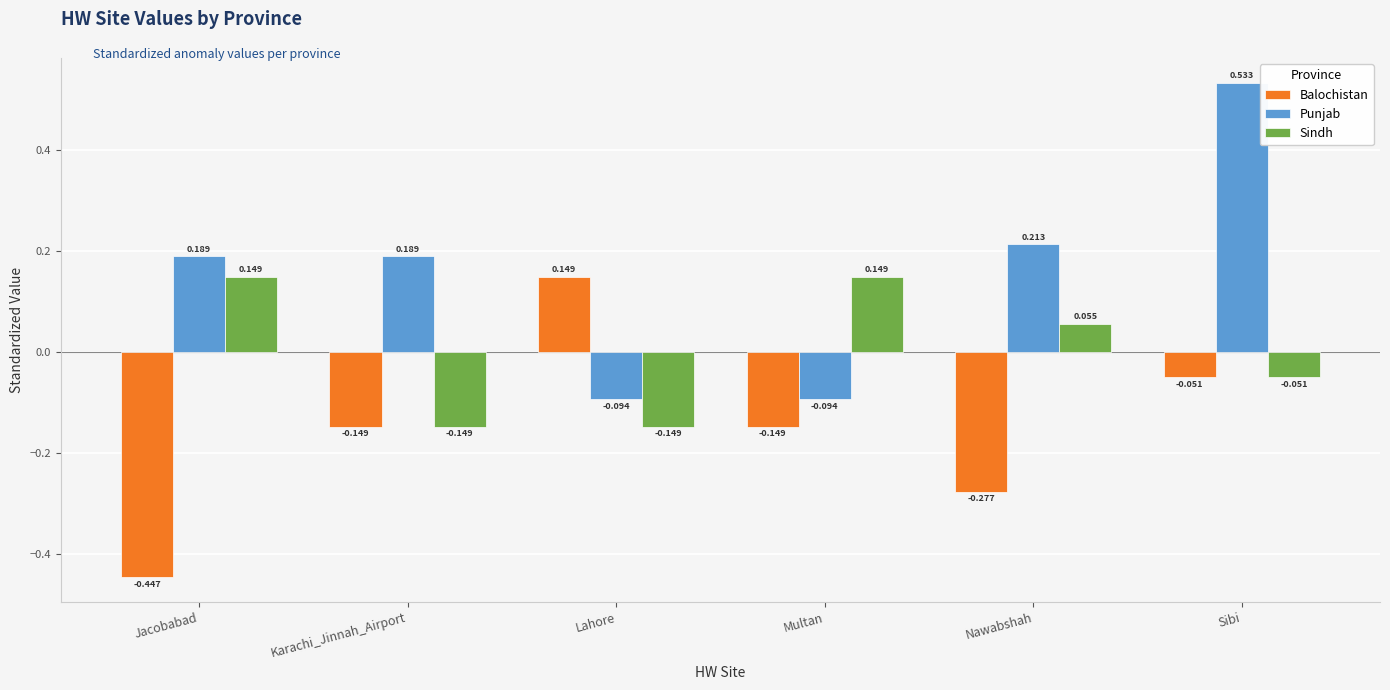

Rank the series by their average value, from highest to lowest.

Punjab, Sindh, Balochistan